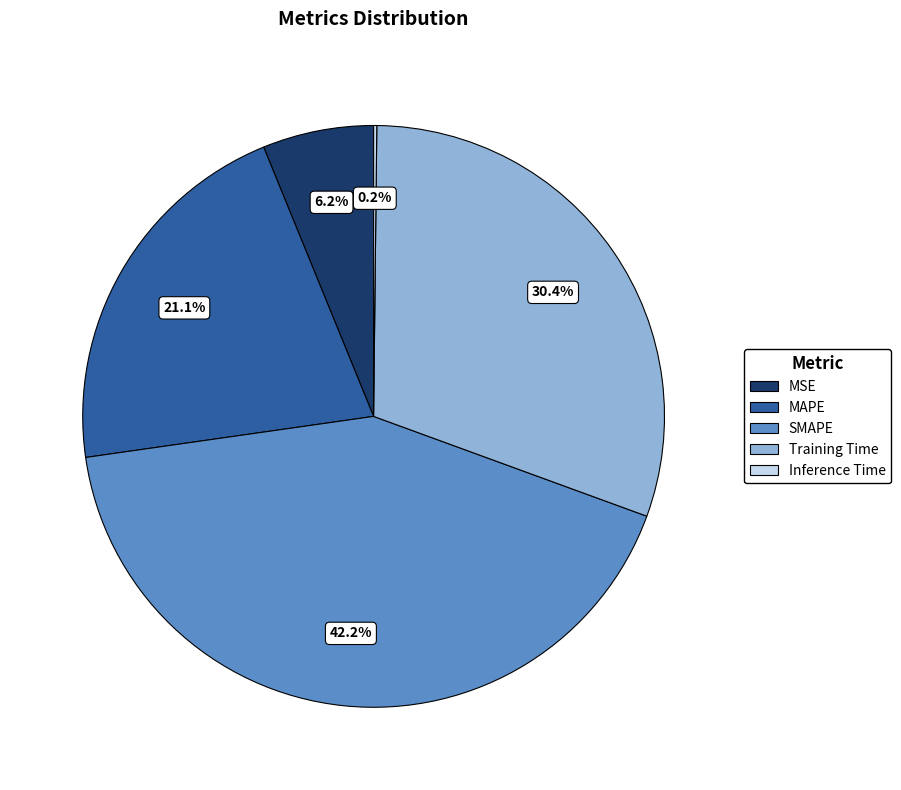

Is there any slice that represents more than half of the pie?

No